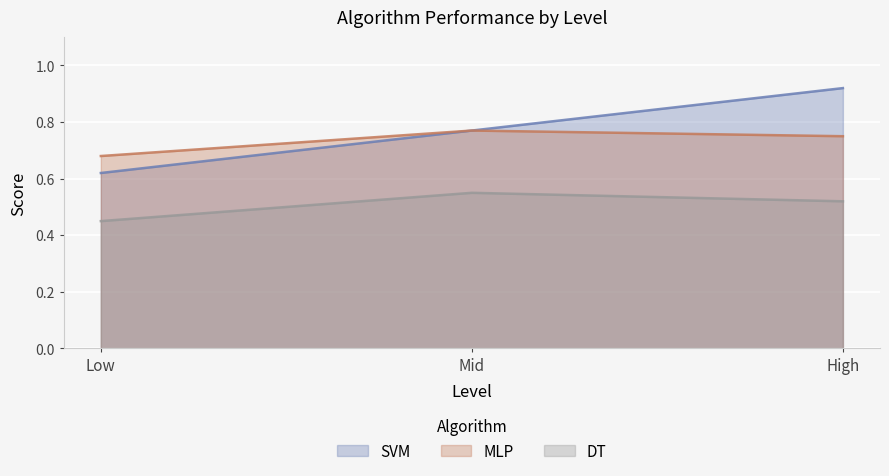

At which label is SVM closest to 0?

Low